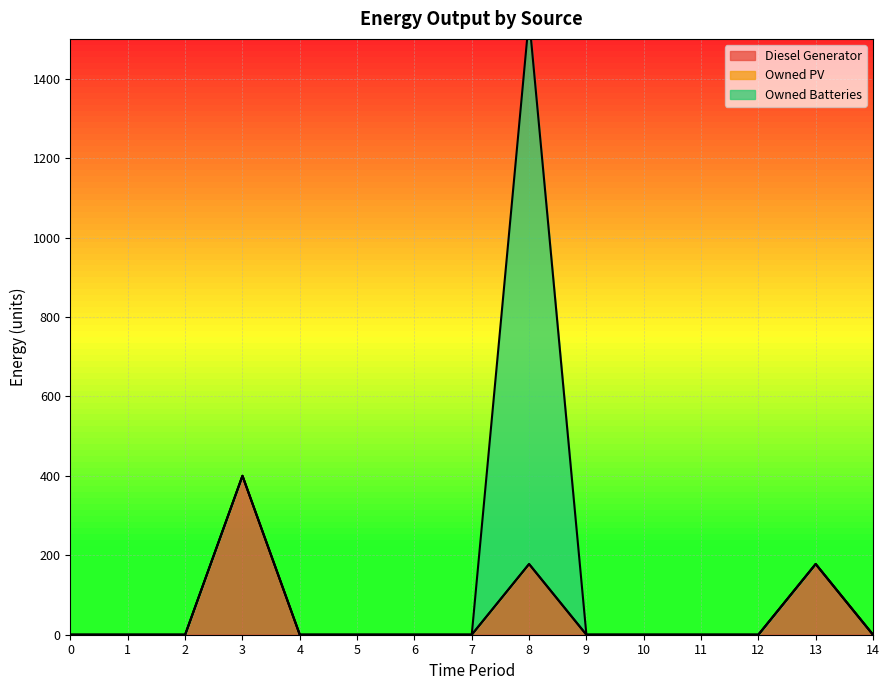

The Diesel Generator series shows 261 at 13. True or false?

False